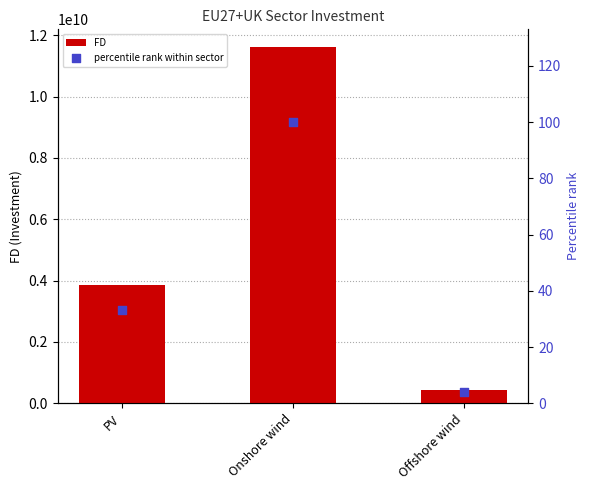

Is the value of percentile rank within sector at PV greater than the value of FD at Onshore wind?

No